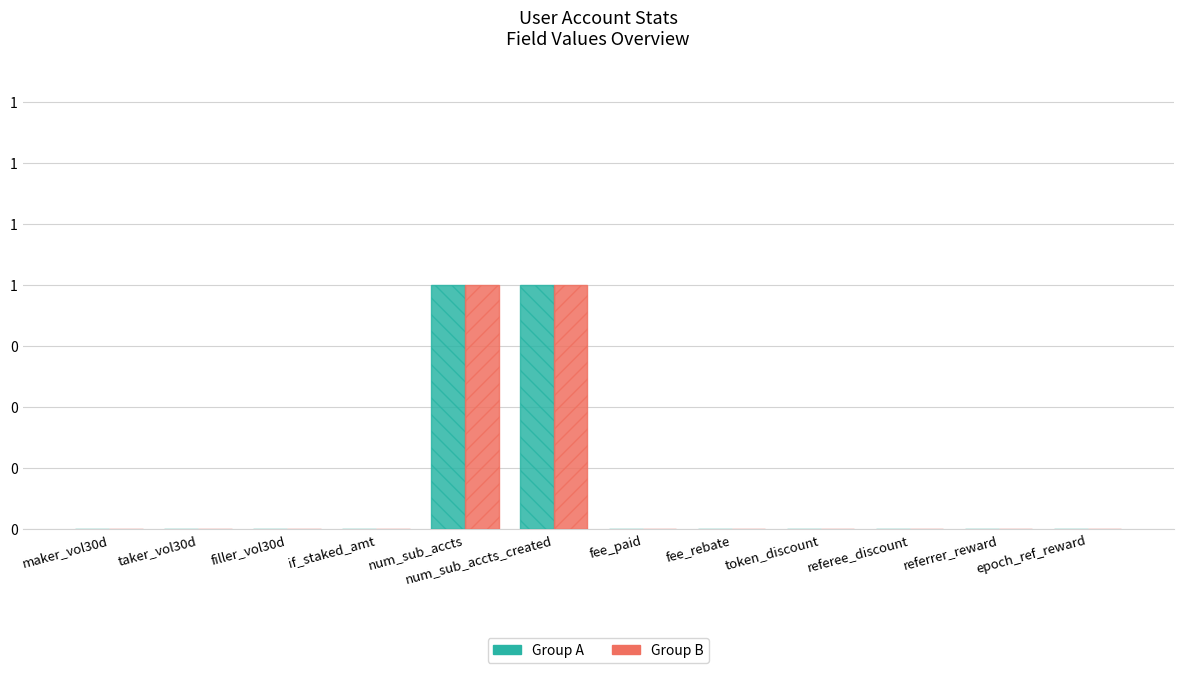

Is it true that Group B equals 0 at if_staked_amt?

True